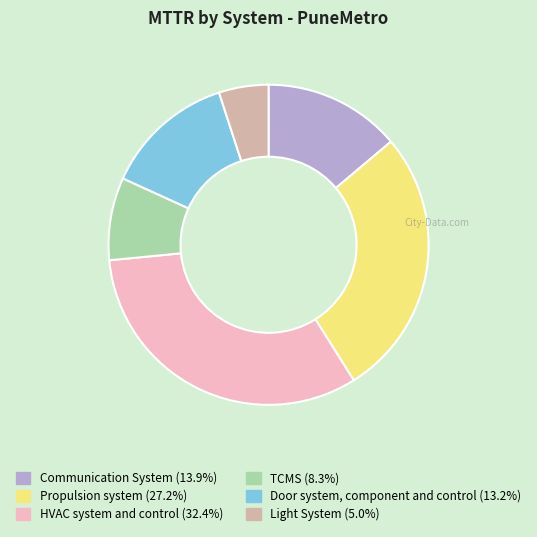

How many slices are in this pie chart?

6